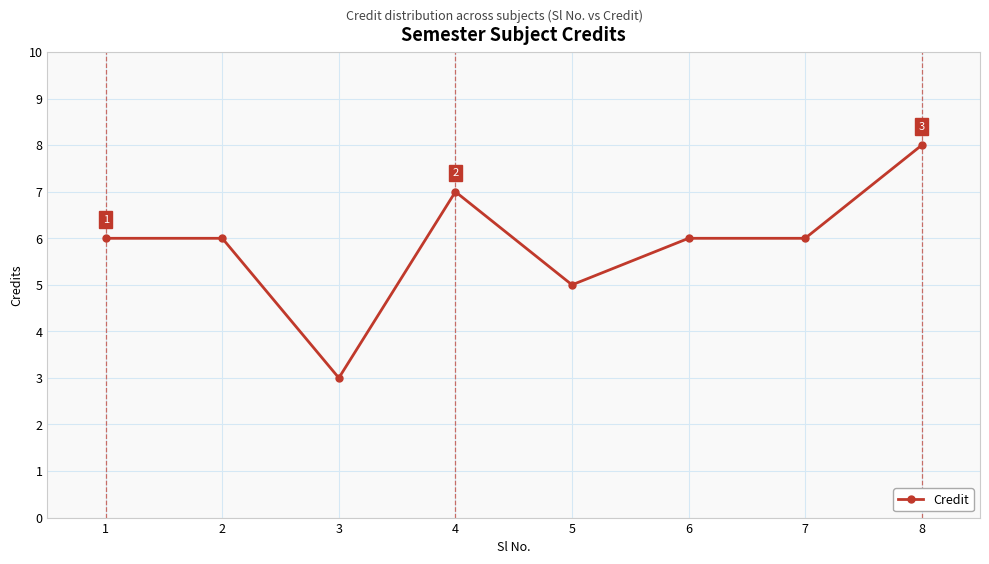

Count the number of categories in the chart.

8